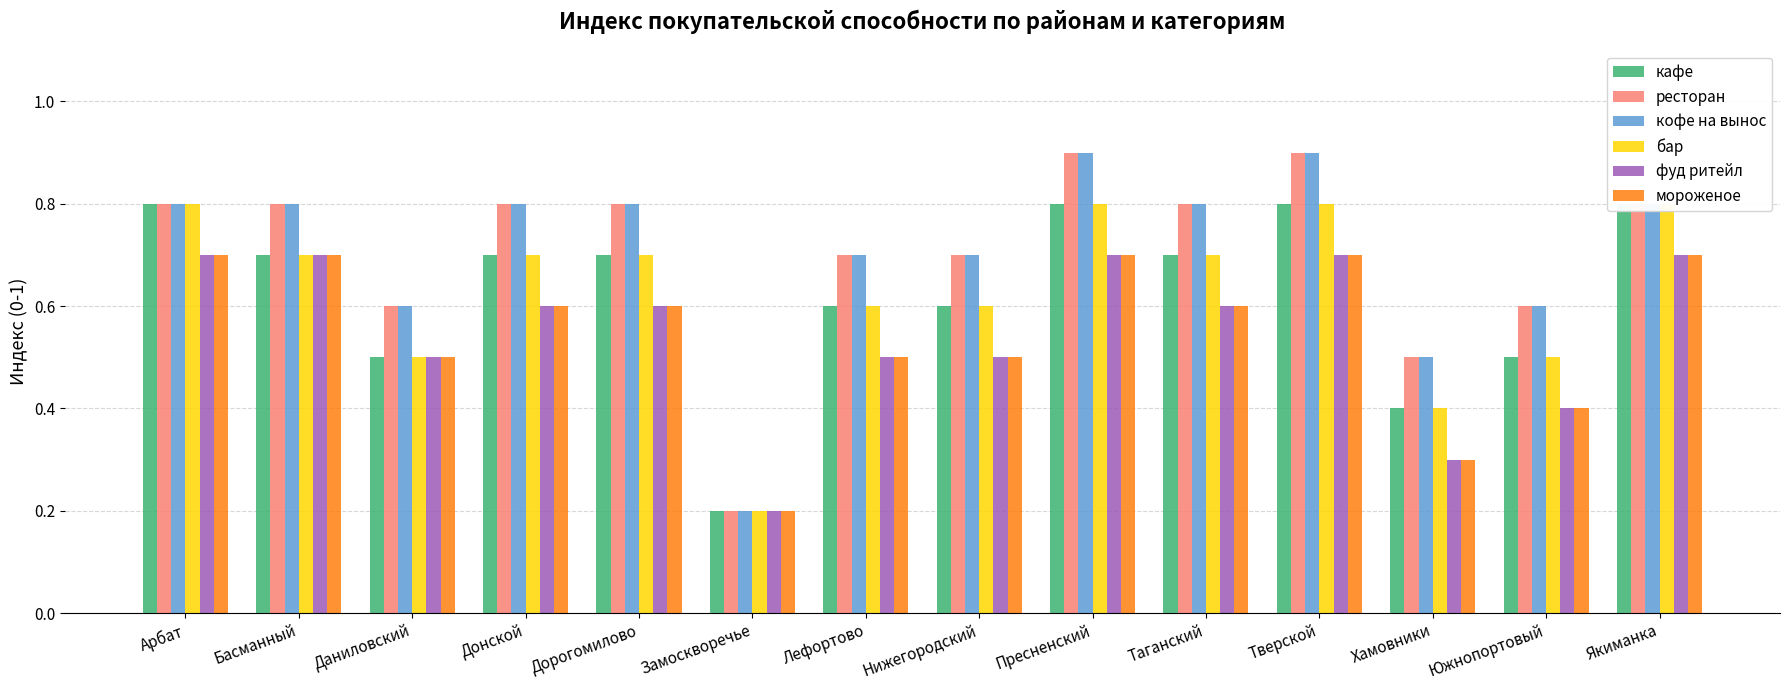

What is the difference between the second highest and second lowest values in the ресторан series?

0.4